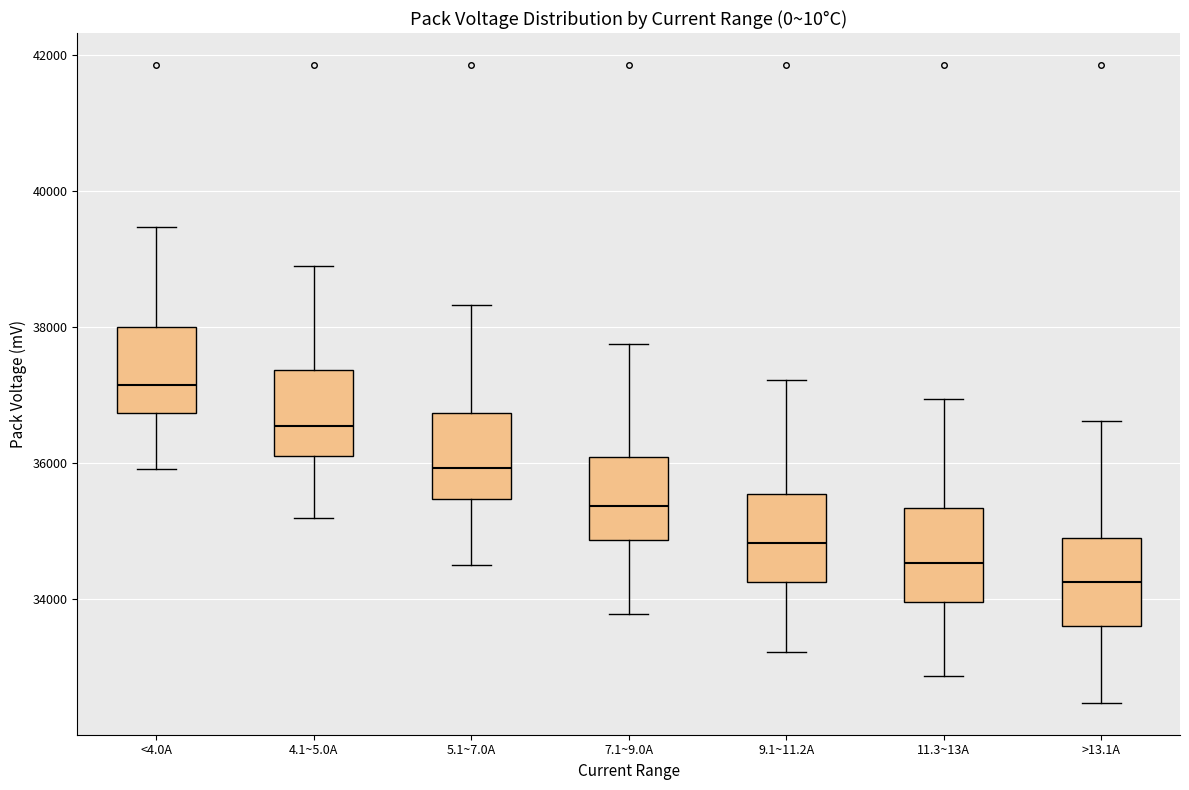

Reading left to right, transcribe this box plot: for each box, give where its median line is, the range the box spans, and where its two whiskers end, as read against the y-axis. The values are not printed on the chart, so give them approximately, as read against the axis.

<4.0A: median 37200, box 36800 to 38000, whiskers 36000 to 39400
4.1~5.0A: median 36600, box 36200 to 37400, whiskers 35200 to 38800
5.1~7.0A: median 36000, box 35400 to 36800, whiskers 34400 to 38400
7.1~9.0A: median 35400, box 34800 to 36000, whiskers 33800 to 37800
9.1~11.2A: median 34800, box 34200 to 35600, whiskers 33200 to 37200
11.3~13A: median 34600, box 34000 to 35400, whiskers 32800 to 37000
>13.1A: median 34200, box 33600 to 34800, whiskers 32400 to 36600